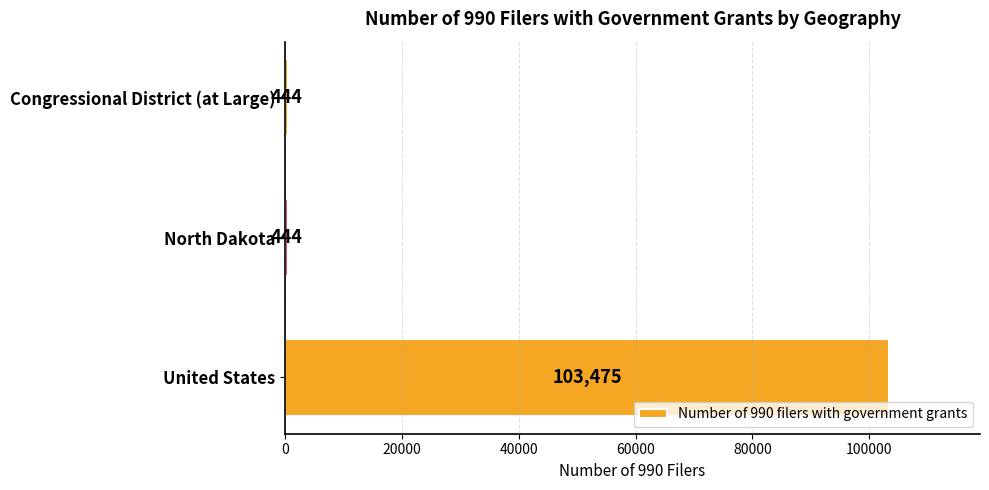

Reading top to bottom, what are all the values shown in this chart?

444	444	103475